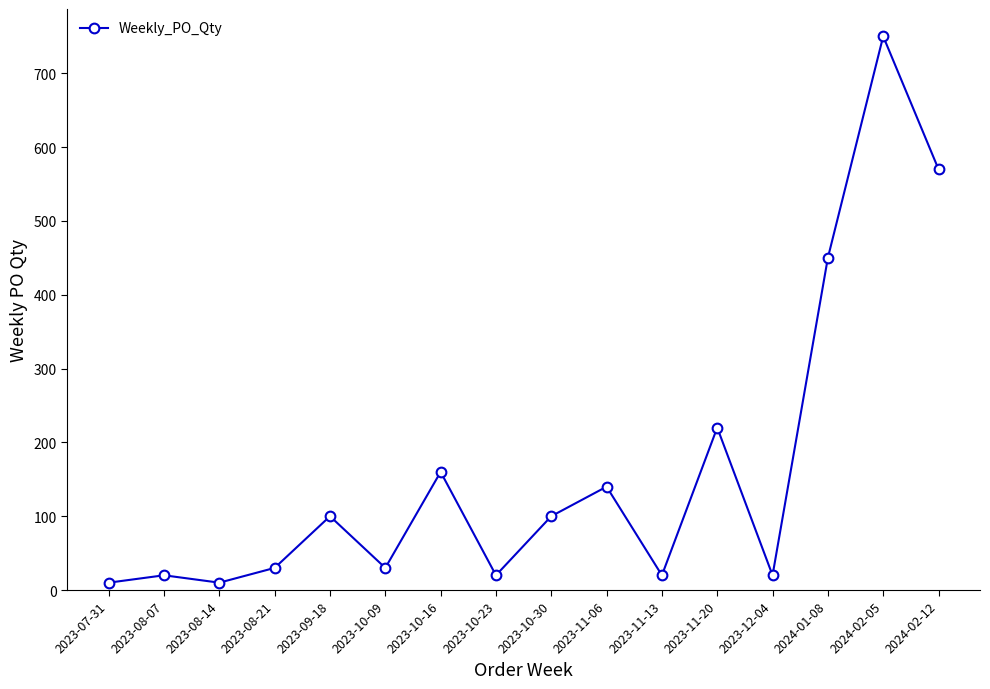

Which label corresponds to the largest value in the chart?

2024-02-05